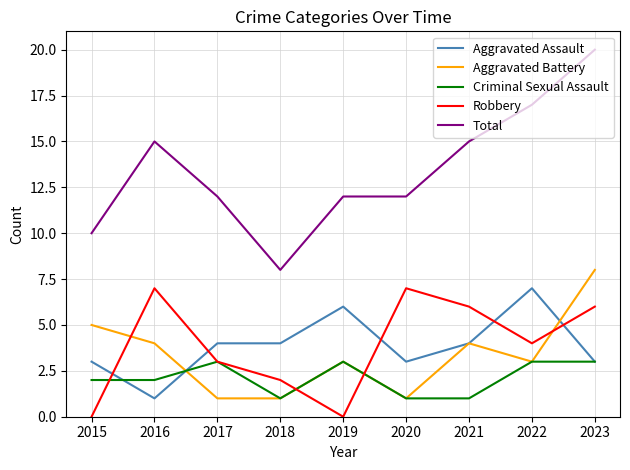

True or false: Aggravated Assault and Total intersect in this chart.

False